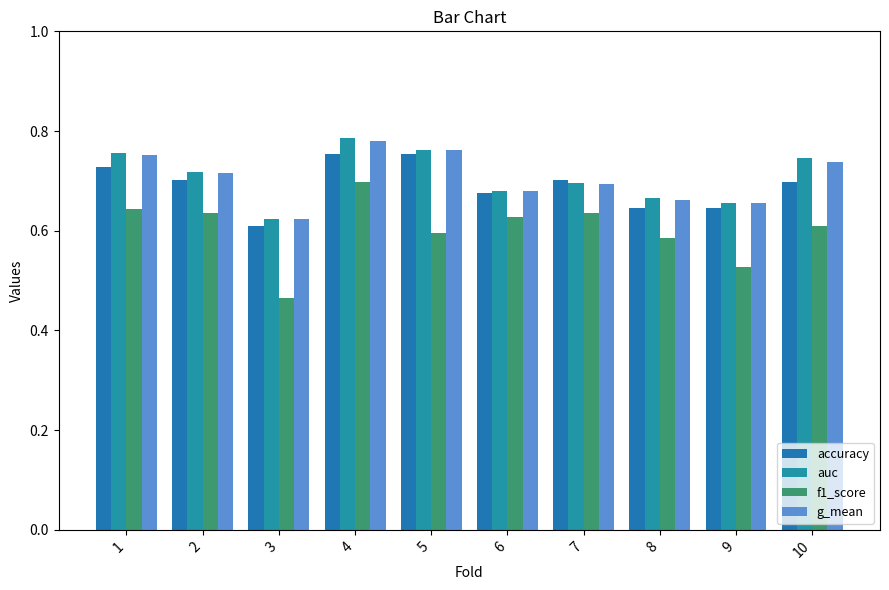

What is the average value of the auc series?

0.7